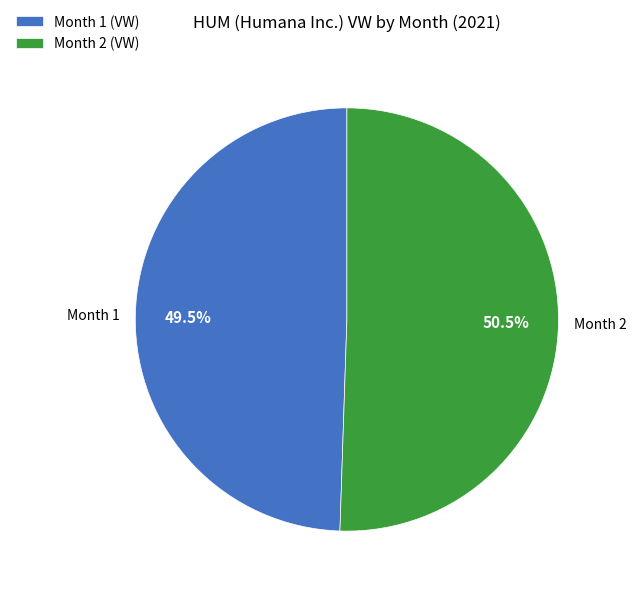

Rank the categories by value from lowest to highest.

Month 1 (VW), Month 2 (VW)